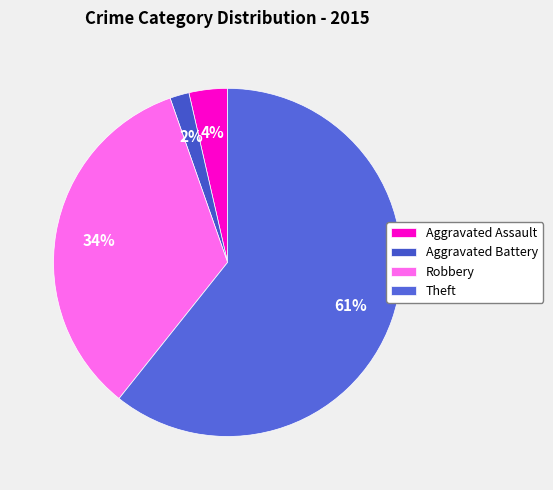

What is the largest slice in the pie chart?

Theft